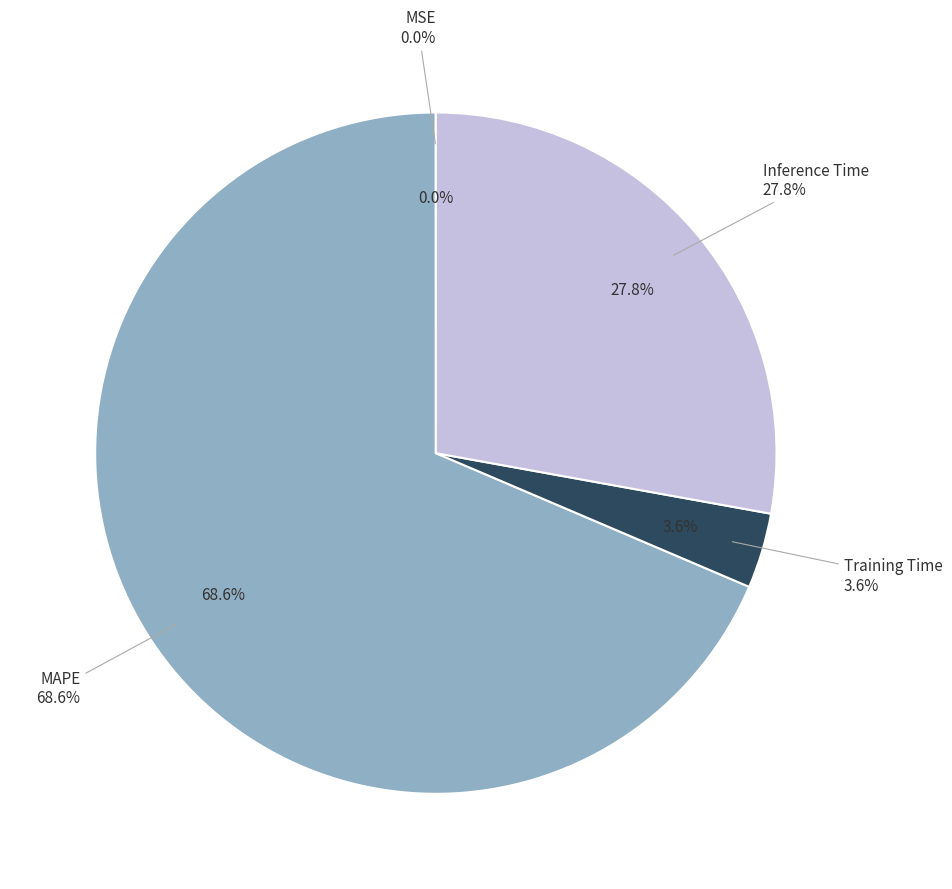

Is there any slice that represents more than half of the pie?

Yes